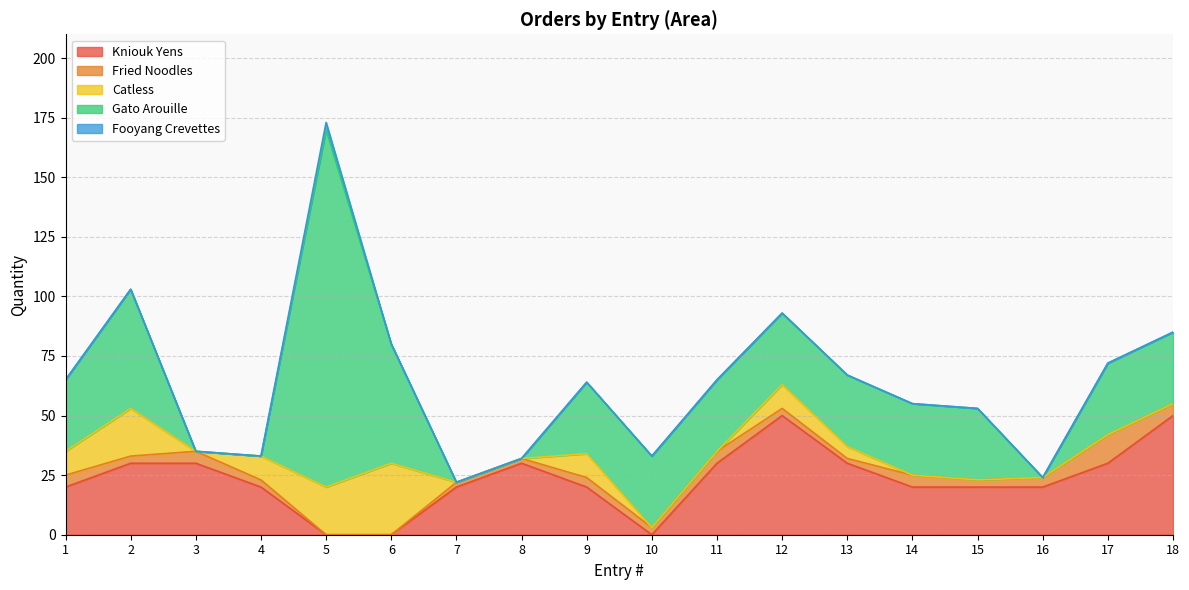

Which series ends up on top after the final intersection of Gato Arouille and Catless?

Gato Arouille